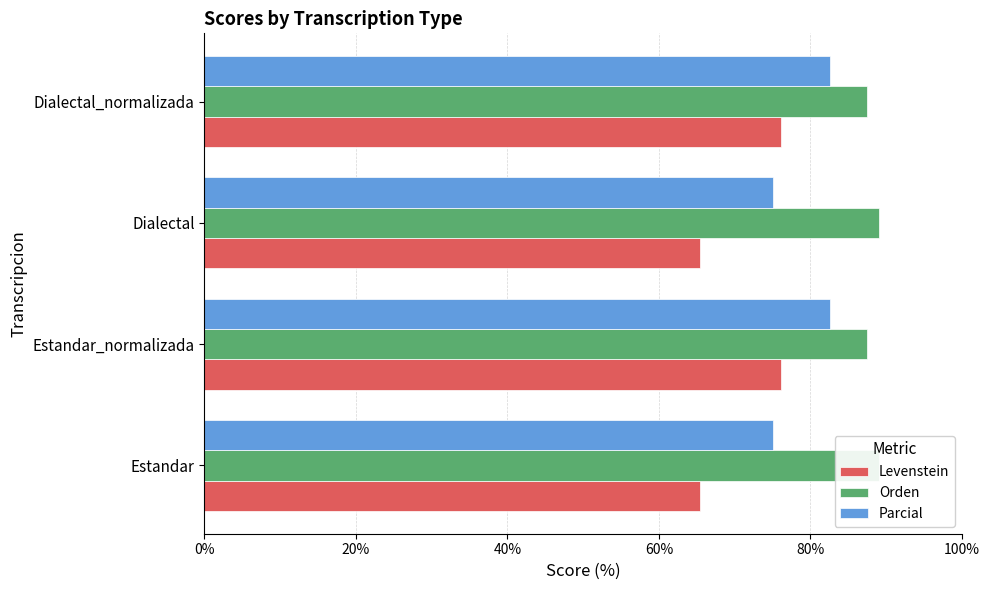

What is the difference between the highest and lowest values at Dialectal?

23.6